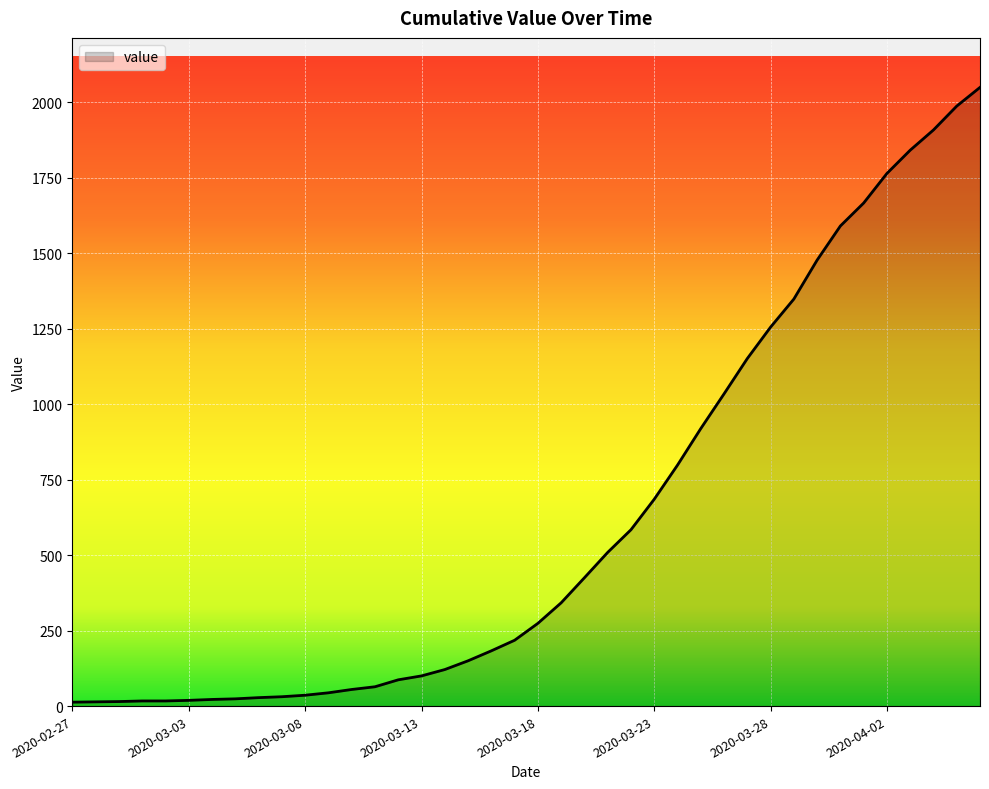

What is the difference between the maximum and minimum values?

2036